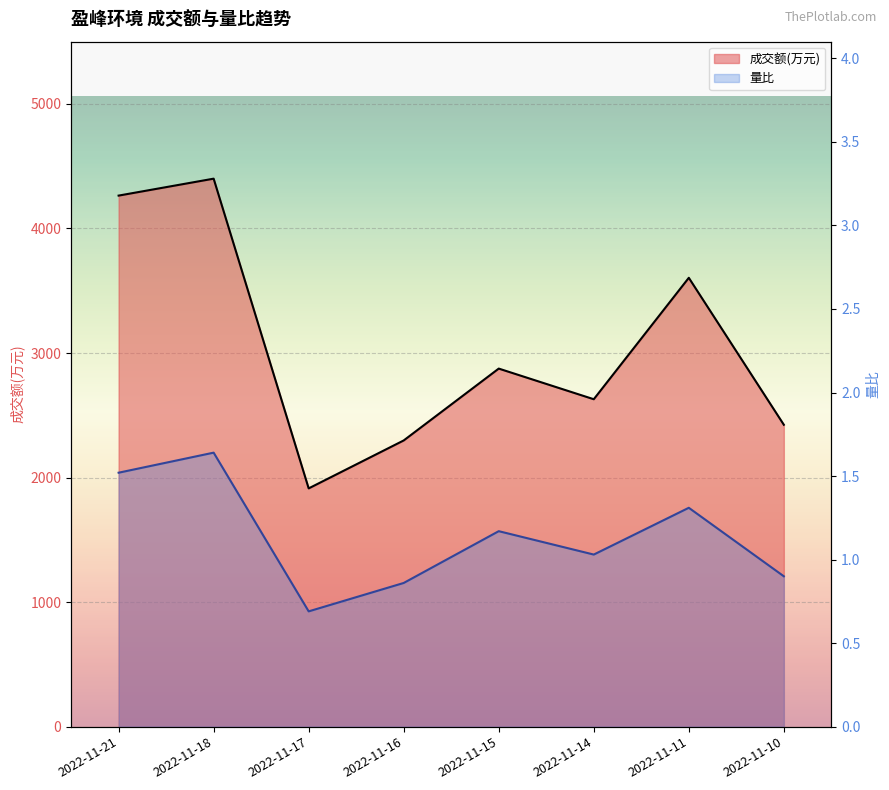

Which series has the largest total across all categories?

成交额(万元)